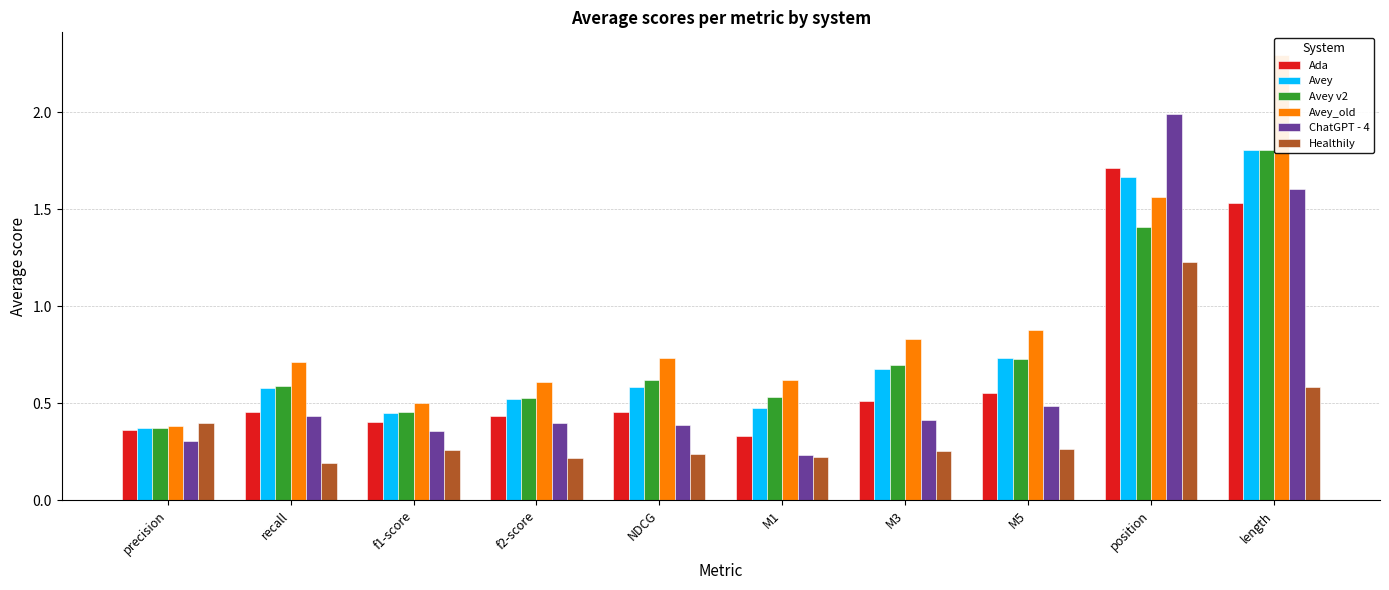

What is the minimum value for Avey_old?

0.4